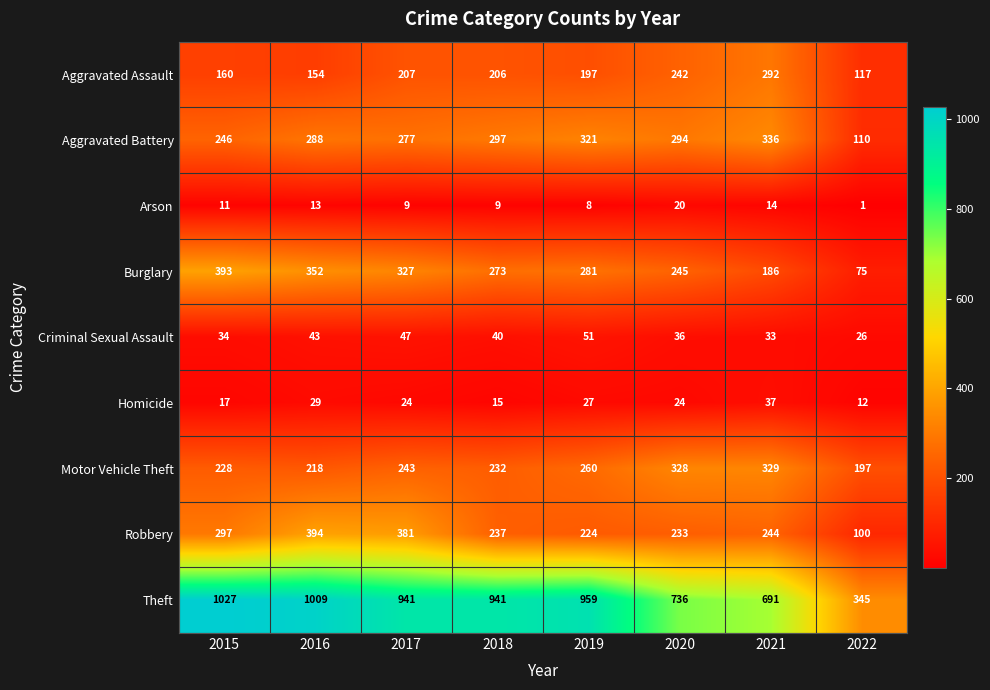

What is the difference between the highest and lowest values at 2019?

951